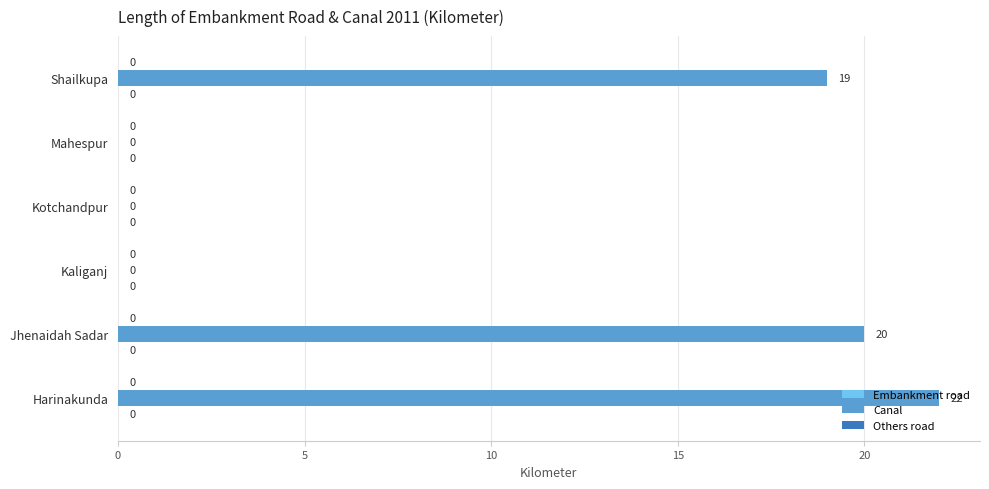

At which label is the value closest to 11?

Shailkupa